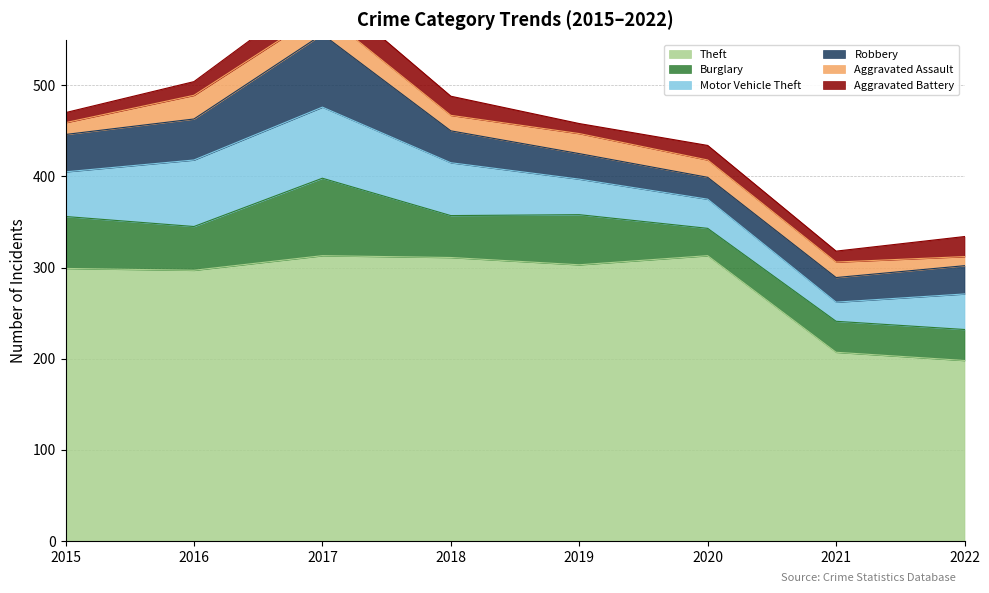

The Robbery series shows 45 at 2016. True or false?

True